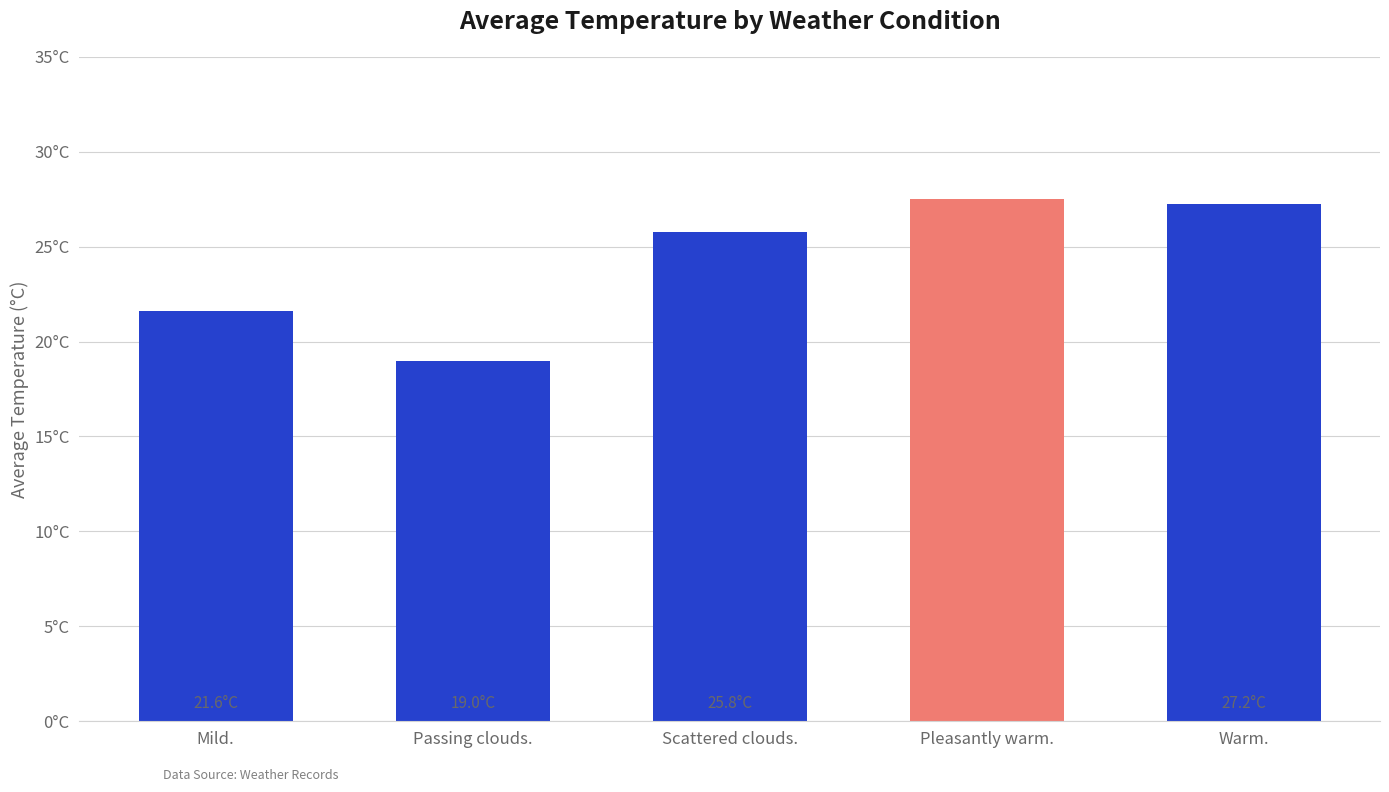

What is the maximum value shown in the chart?

27.5